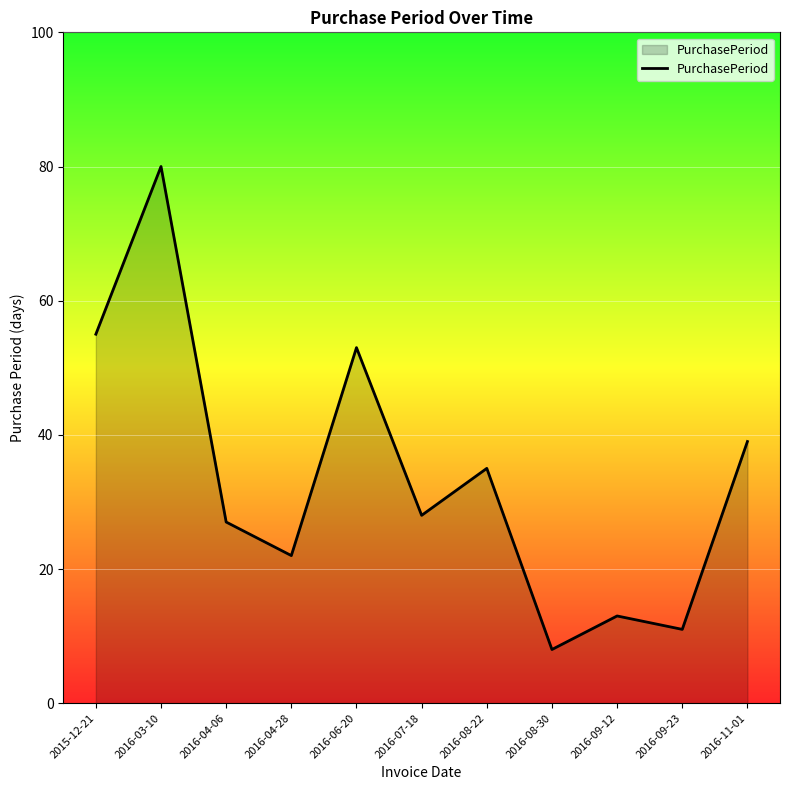

Reading left to right, transcribe all the data shown in this chart.

2015-12-21=55	2016-03-10=80	2016-04-06=27	2016-04-28=22	2016-06-20=53	2016-07-18=28	2016-08-22=35	2016-08-30=8	2016-09-12=13	2016-09-23=11	2016-11-01=39